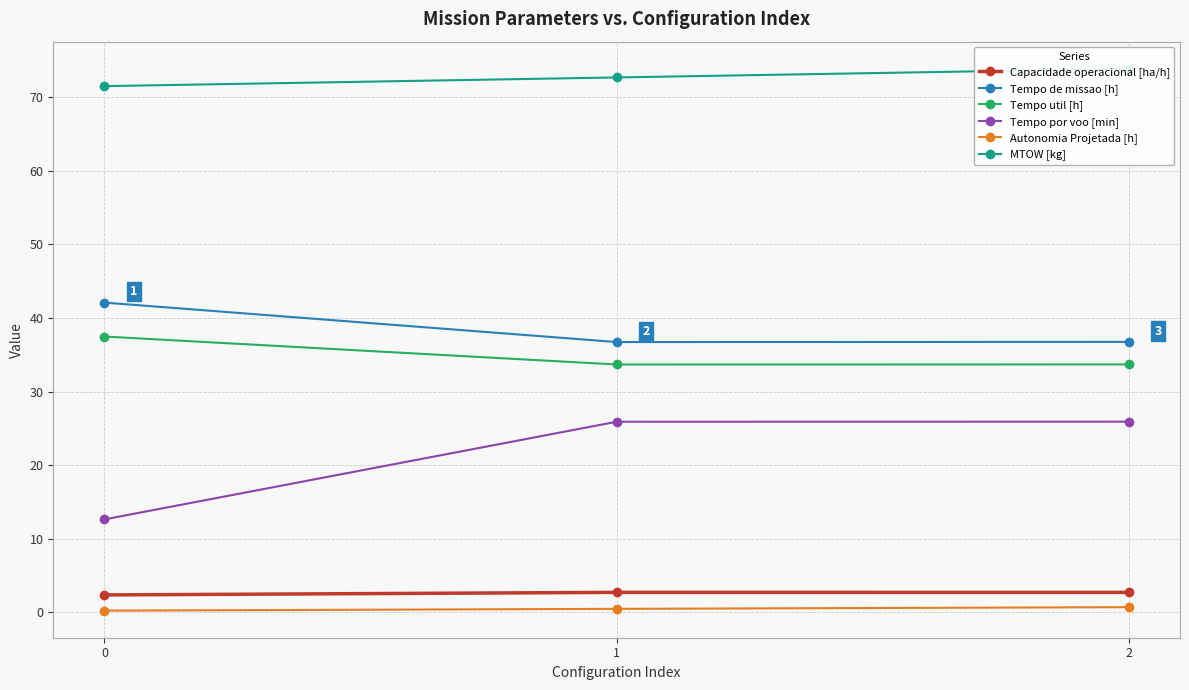

What is the sum of the Capacidade operacional [ha/h] values at 1 and 2?

5.4